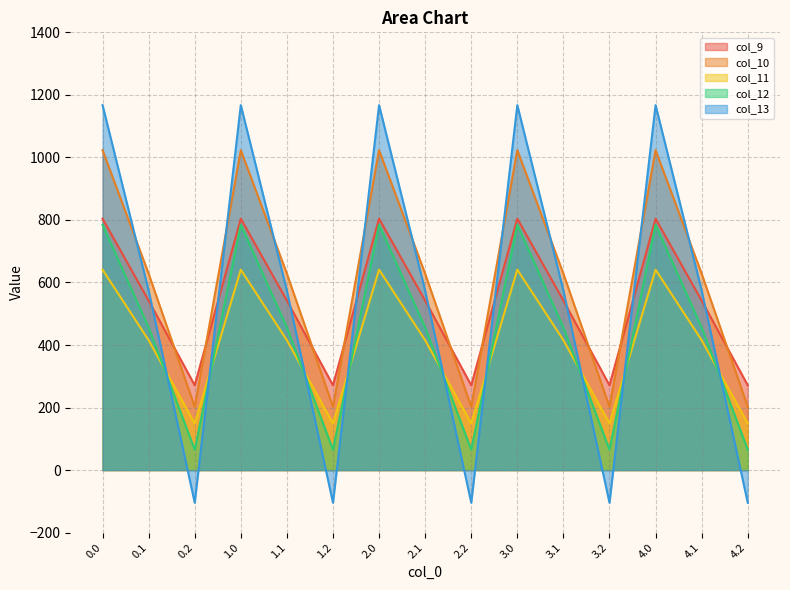

What is the difference between the col_12 values at 1.0 and 0.1?

328.3